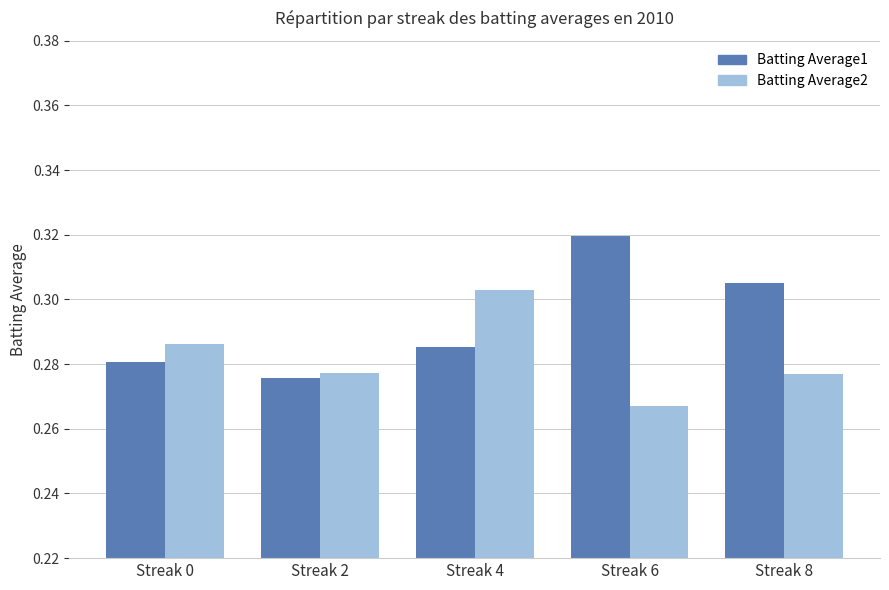

List the series in order of their overall mean, lowest first.

Batting Average2, Batting Average1